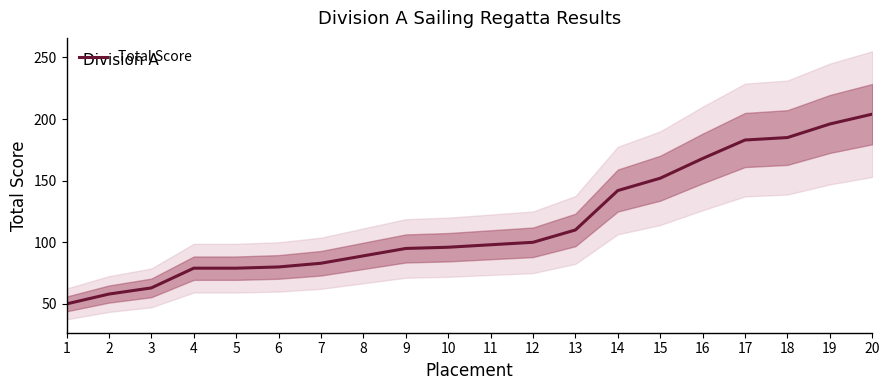

List the labels in order of value, largest first.

20, 19, 18, 17, 16, 15, 14, 13, 12, 11, 10, 9, 8, 7, 6, 4, 5, 3, 2, 1